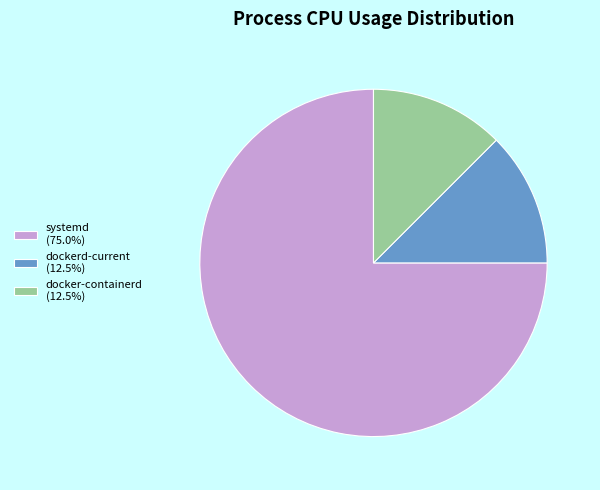

What is the ratio of the value at docker-containerd (12.5%) to the value at dockerd-current (12.5%)?

1.0